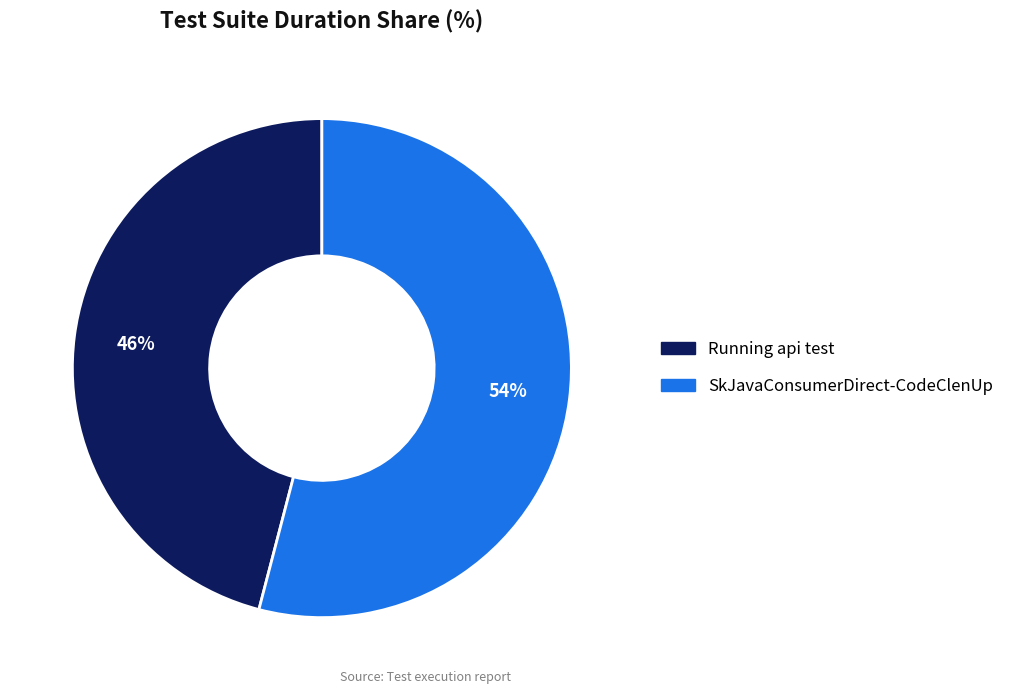

Which slice is the largest?

SkJavaConsumerDirect-CodeClenUp